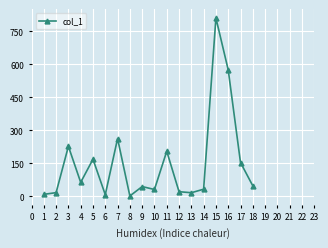

What is the greatest value displayed?

810.5